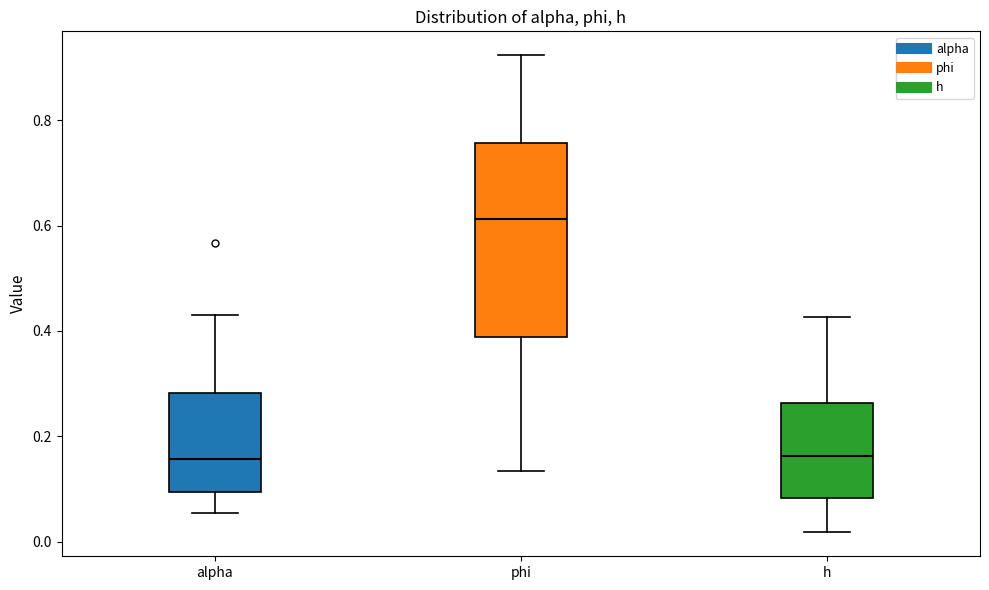

Reading left to right, read every box against the y-axis: the position of its median line, the range the box covers, and the ends of its whiskers. The values are not printed on the chart, so give them approximately, as read against the axis.

alpha: median 0.16, box 0.10 to 0.28, whiskers 0.06 to 0.44
phi: median 0.62, box 0.38 to 0.76, whiskers 0.14 to 0.92
h: median 0.16, box 0.08 to 0.26, whiskers 0.02 to 0.42